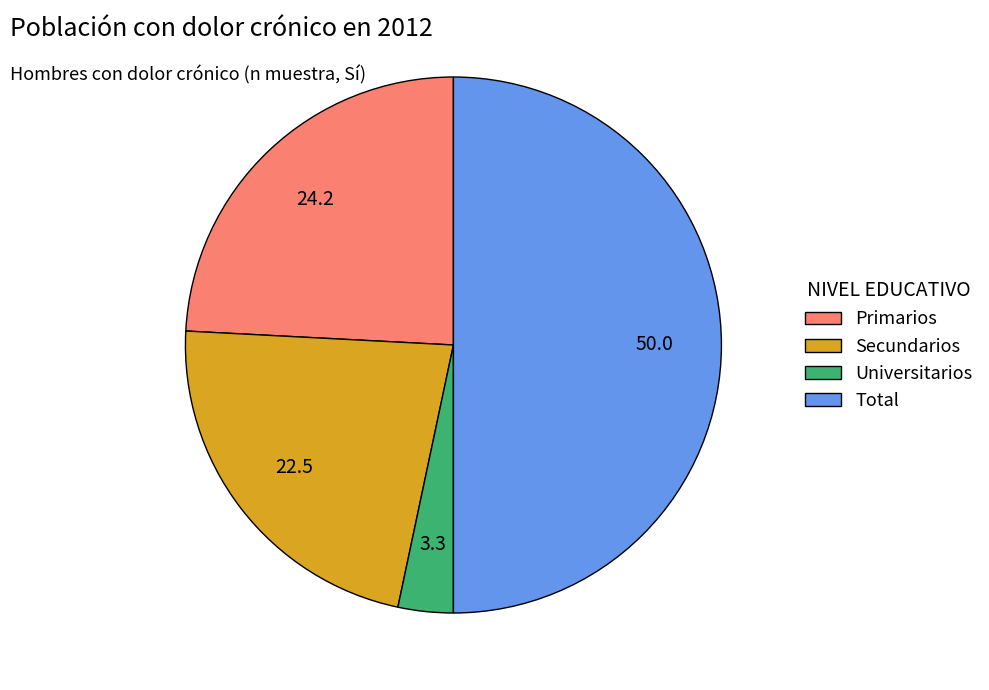

Rank the categories by value from highest to lowest.

Total, Primarios, Secundarios, Universitarios